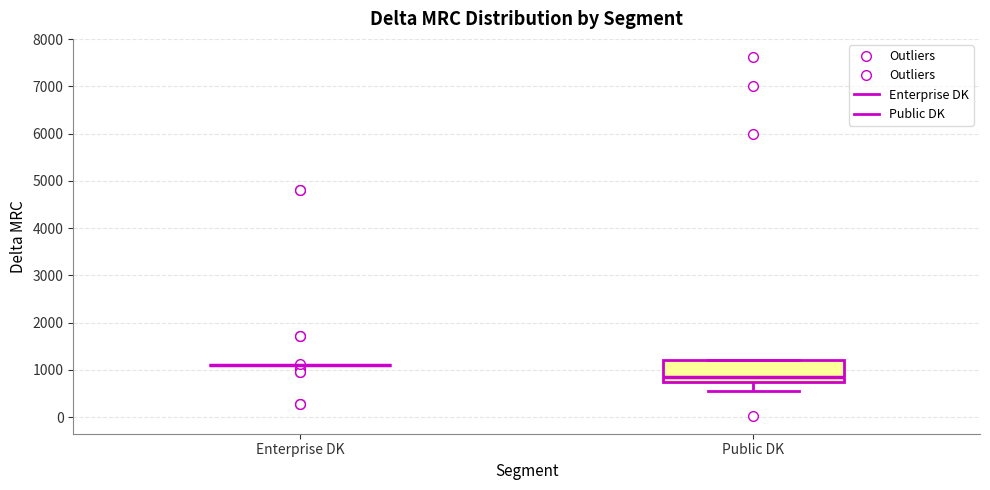

Reading left to right, transcribe this box plot: for each box, give where its median line is, the range the box spans, and where its two whiskers end, as read against the y-axis. The values are not printed on the chart, so give them approximately, as read against the axis.

Enterprise DK: box collapsed to a line at 1100, whiskers 1100 to 1100
Public DK: median 800 (just above the box's lower edge), box 800 to 1200, whiskers 600 to 1200